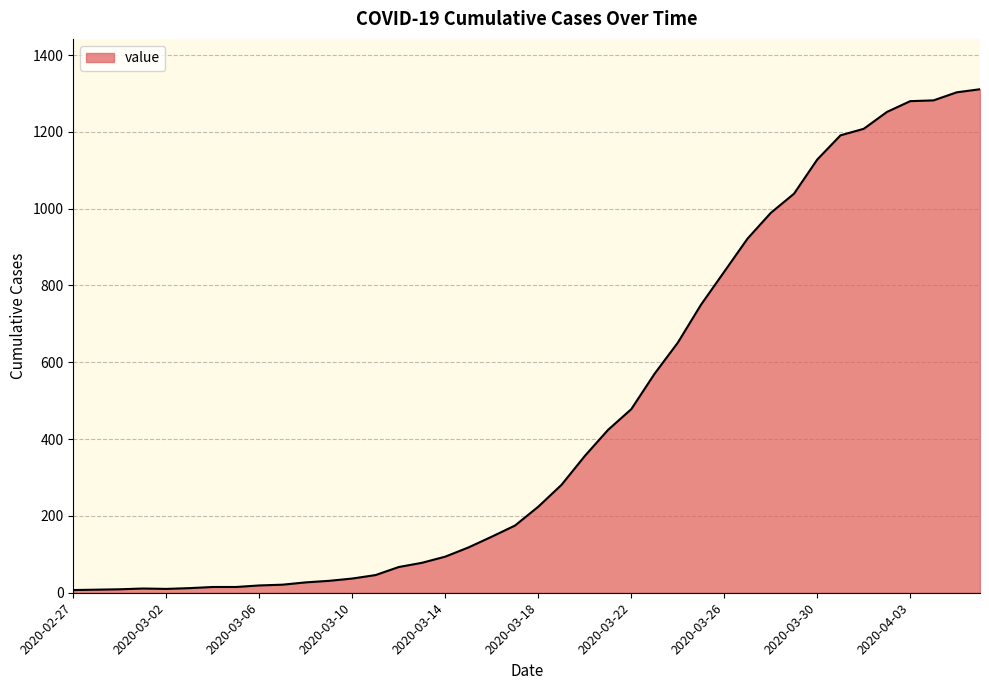

What is the maximum value shown in the chart?

1311